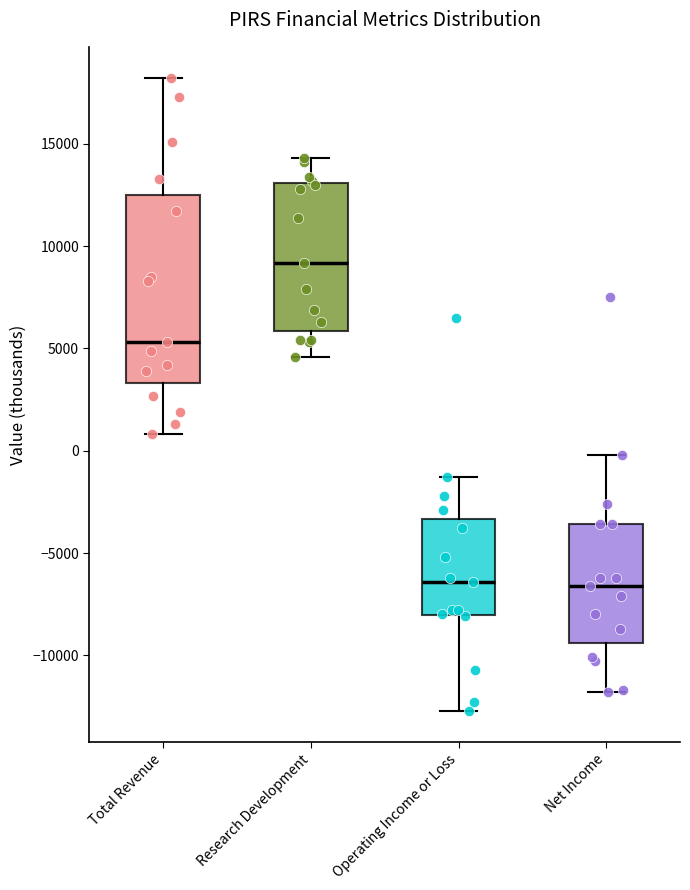

Reading left to right, transcribe this box plot: for each box, give where its median line is, the range the box spans, and where its two whiskers end, as read against the y-axis. The values are not printed on the chart, so give them approximately, as read against the axis.

Total Revenue: median 5500, box 3500 to 12500, whiskers 1000 to 18000
Research Development: median 9000, box 6000 to 13000, whiskers 4500 to 14500
Operating Income or Loss: median -6500, box -8000 to -3500, whiskers -12500 to -1500
Net Income: median -6500, box -9500 to -3500, whiskers -12000 to 0